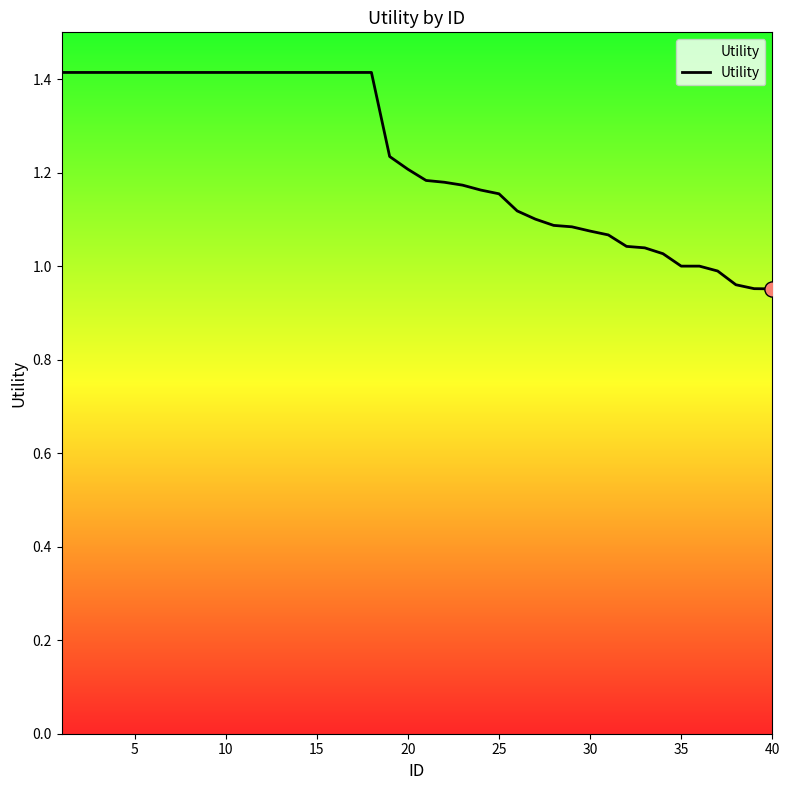

What is the difference between the maximum and minimum values?

0.5